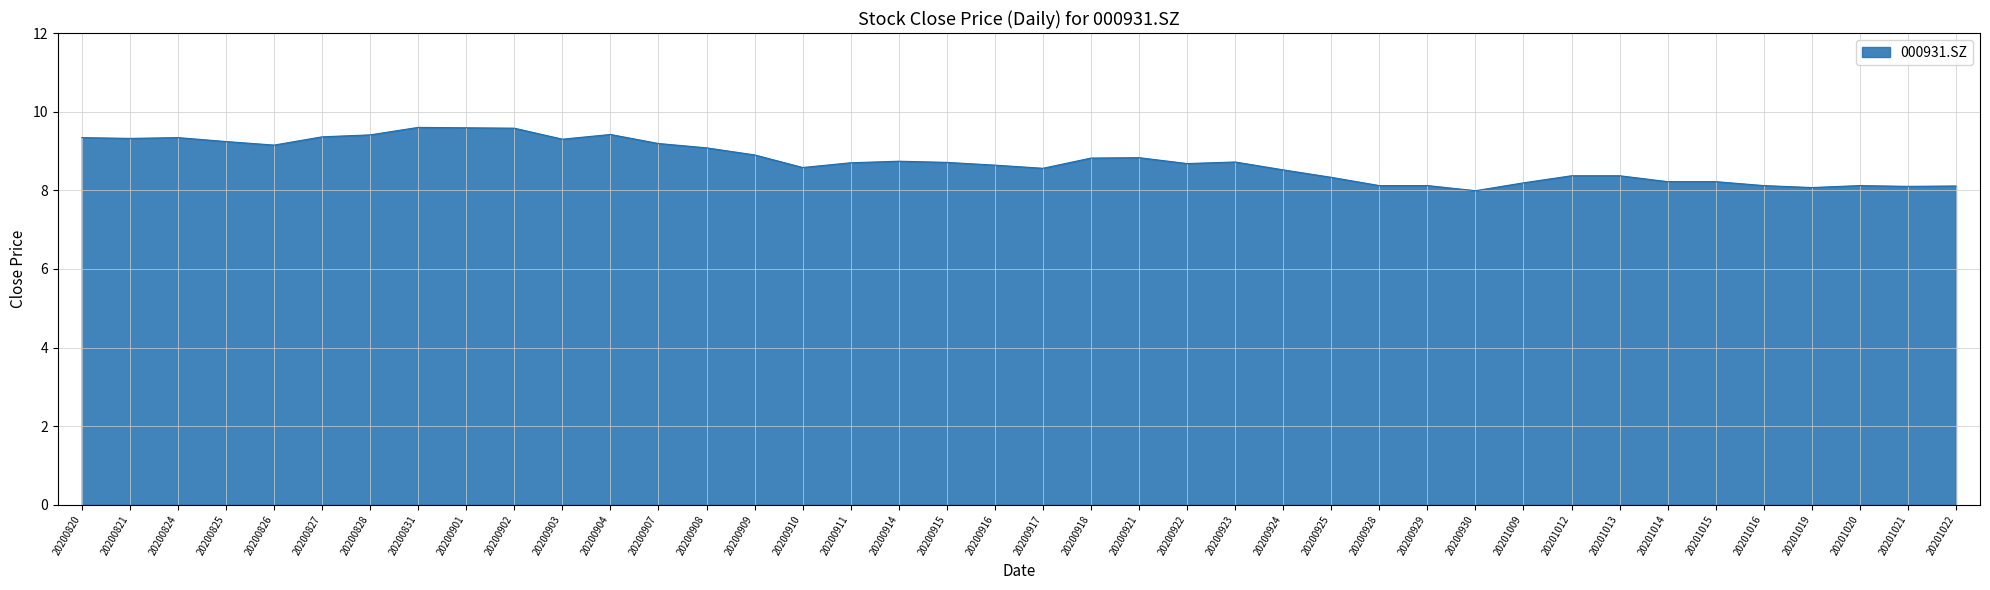

Which has a higher value, 20201012 or 20200922?

20200922